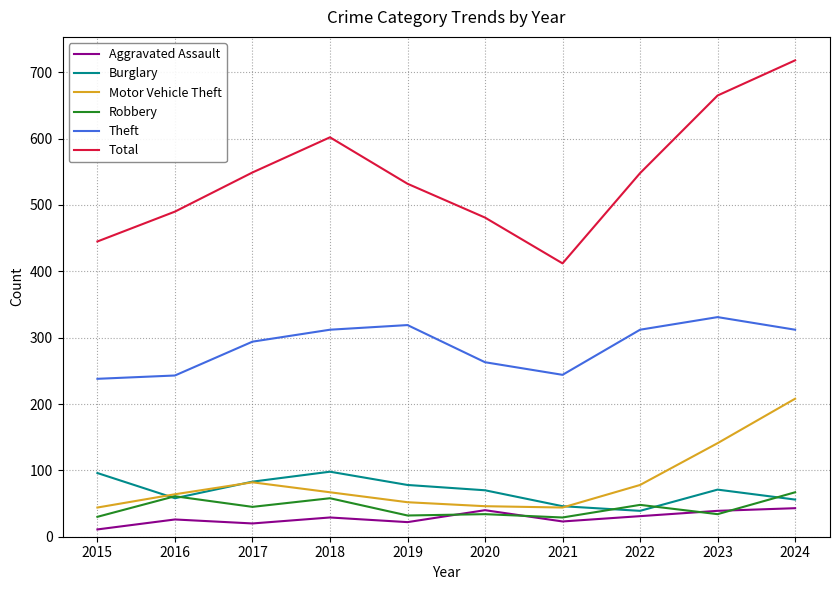

What is the total value across all series at 2022?

1056